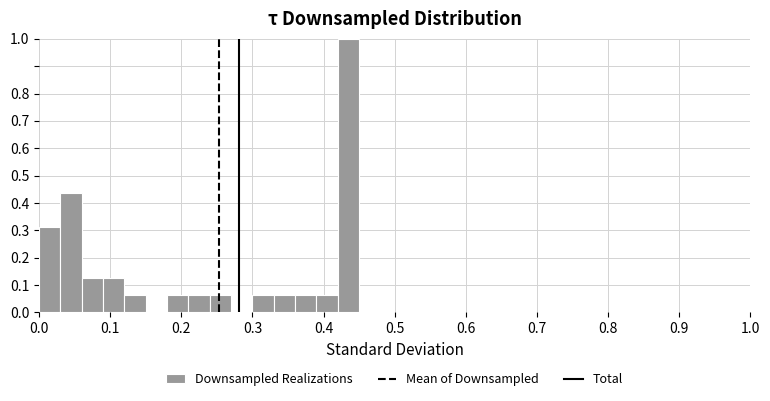

Read against the x-axis, roughly where is the centre of the tallest bar?

0.44